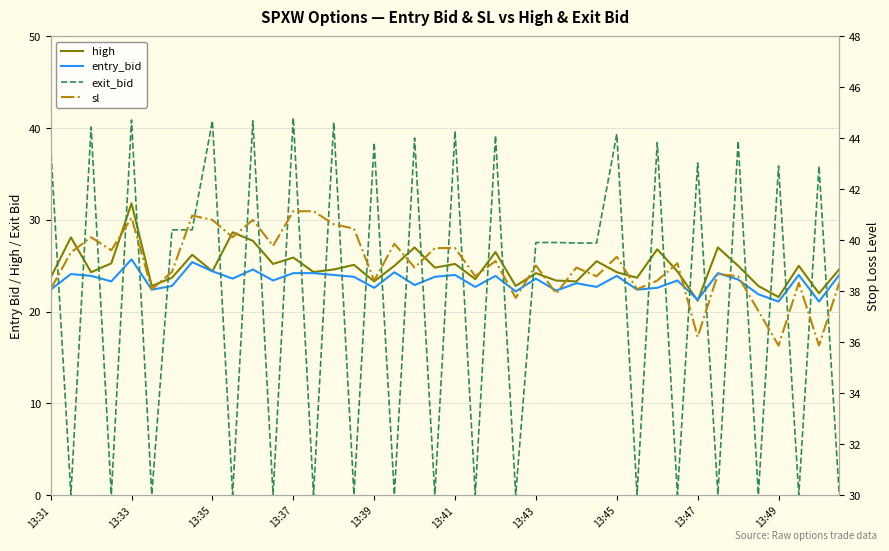

True or false: high has a value of 40.4 at 31.

False